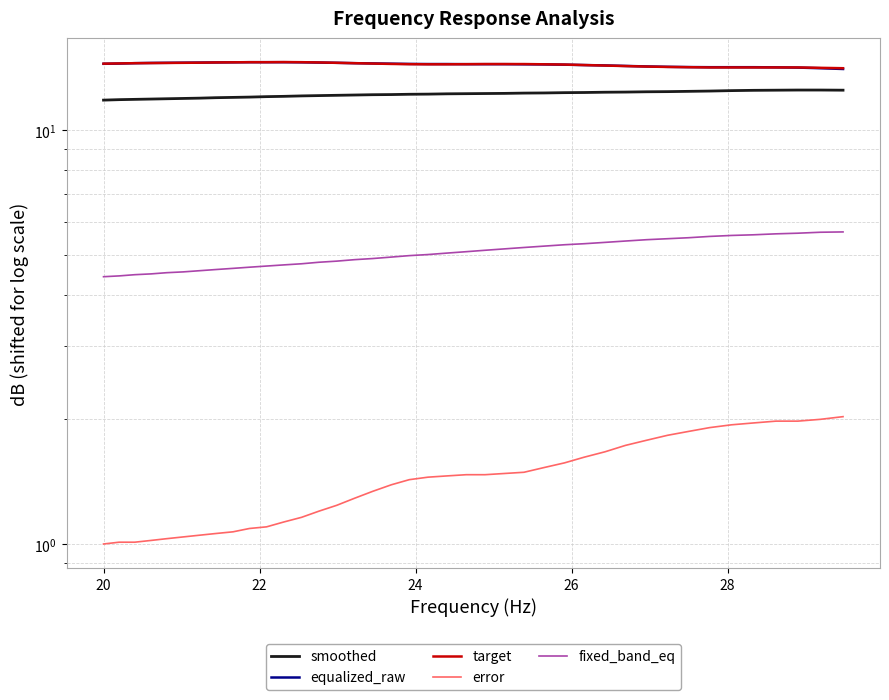

Reading left to right, list all the values displayed in this chart.

smoothed: 11.8	11.8	11.8	11.9	11.9	11.9	11.9	12.0	12.0	12.0	12.0	12.1	12.1	12.1	12.1	12.1	12.2	12.2	12.2	12.2	12.2	12.2	12.2	12.2	12.3	12.3	12.3	12.3	12.3	12.3	12.4	12.4	12.4	12.4	12.4	12.5	12.5	12.5	12.5	12.5
equalized_raw: 14.4	14.5	14.5	14.5	14.5	14.5	14.5	14.6	14.6	14.6	14.6	14.6	14.6	14.5	14.5	14.5	14.5	14.5	14.4	14.4	14.4	14.4	14.4	14.4	14.4	14.4	14.4	14.3	14.3	14.3	14.2	14.2	14.2	14.2	14.2	14.2	14.2	14.1	14.1	14.0
target: 14.5	14.5	14.5	14.5	14.5	14.5	14.5	14.6	14.6	14.6	14.6	14.6	14.6	14.6	14.5	14.5	14.5	14.4	14.4	14.4	14.4	14.4	14.4	14.4	14.4	14.4	14.4	14.3	14.3	14.3	14.2	14.2	14.2	14.2	14.2	14.2	14.2	14.2	14.1	14.1
error: 1.0	1.0	1.0	1.0	1.0	1.0	1.0	1.1	1.1	1.1	1.1	1.1	1.2	1.2	1.2	1.3	1.3	1.4	1.4	1.4	1.5	1.5	1.5	1.5	1.5	1.5	1.6	1.6	1.7	1.7	1.8	1.8	1.9	1.9	1.9	2.0	2.0	2.0	2.0	2.0
fixed_band_eq: 4.4	4.4	4.5	4.5	4.5	4.5	4.6	4.6	4.6	4.7	4.7	4.7	4.8	4.8	4.8	4.9	4.9	4.9	5.0	5.0	5.0	5.1	5.1	5.2	5.2	5.2	5.3	5.3	5.3	5.4	5.4	5.5	5.5	5.5	5.6	5.6	5.6	5.6	5.7	5.7